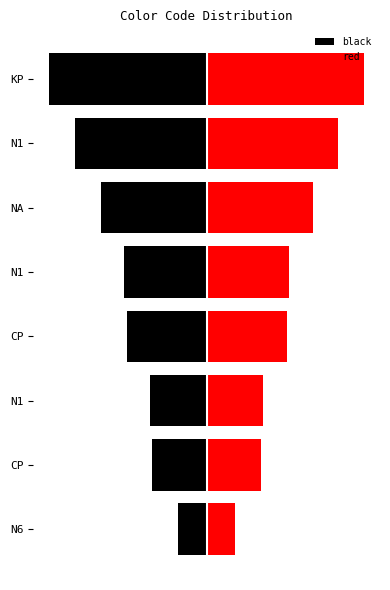

What is the value of the black bar at the 7th from the left?

-5.1